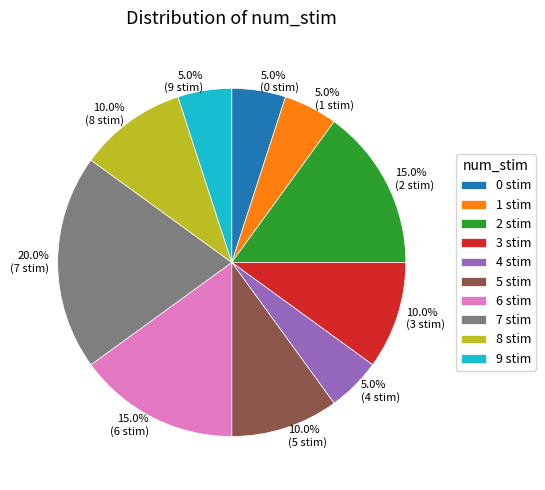

Count the number of slices in the pie.

10